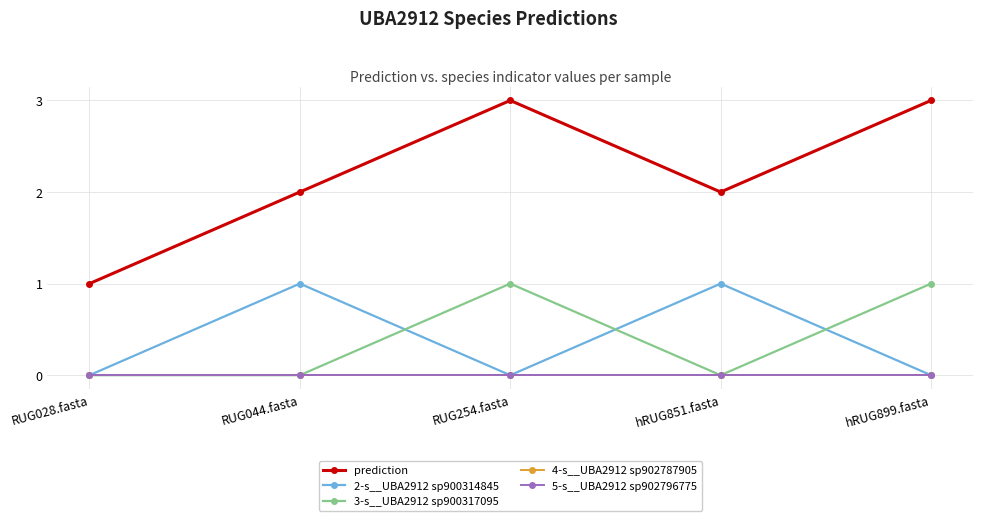

Does the chart display data point markers on the line(s)?

Yes